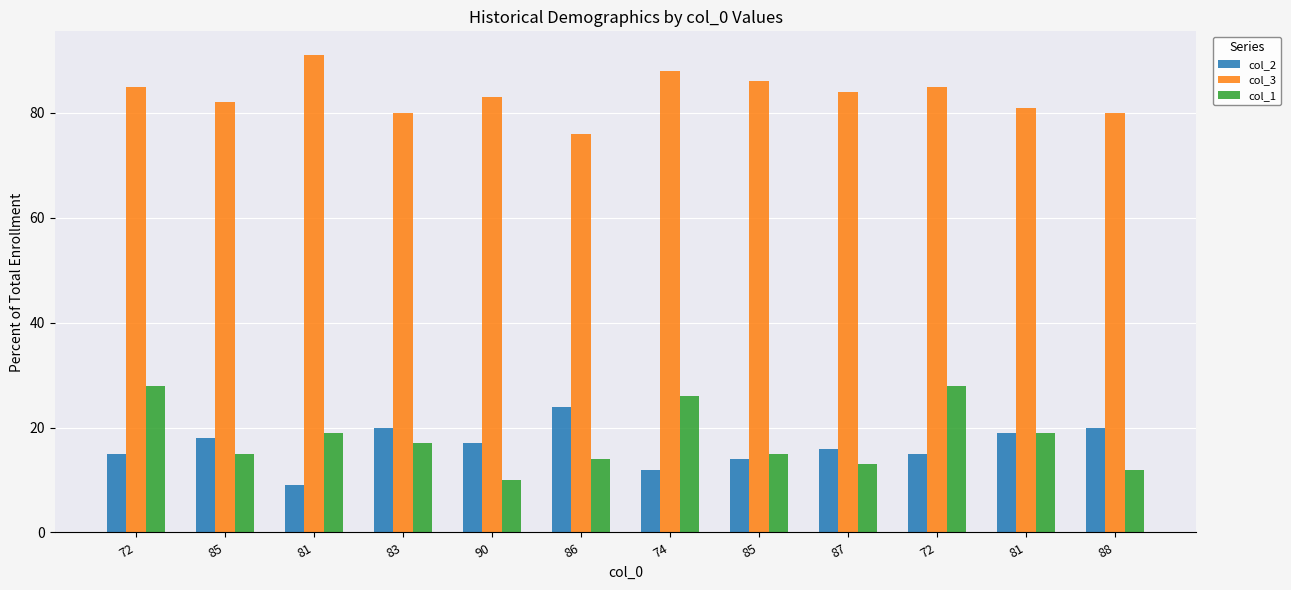

Which has a higher value, 85 or 85?

85